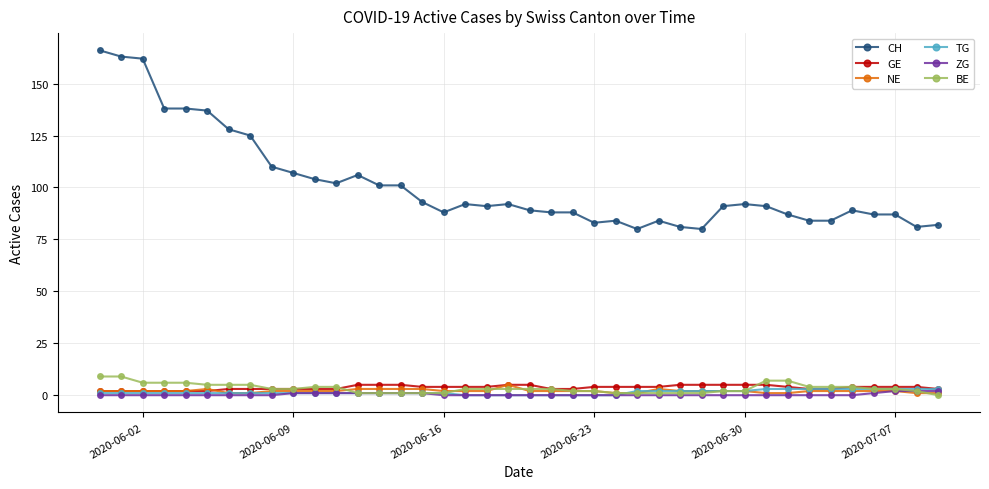

What is the lowest value of the CH series?

80